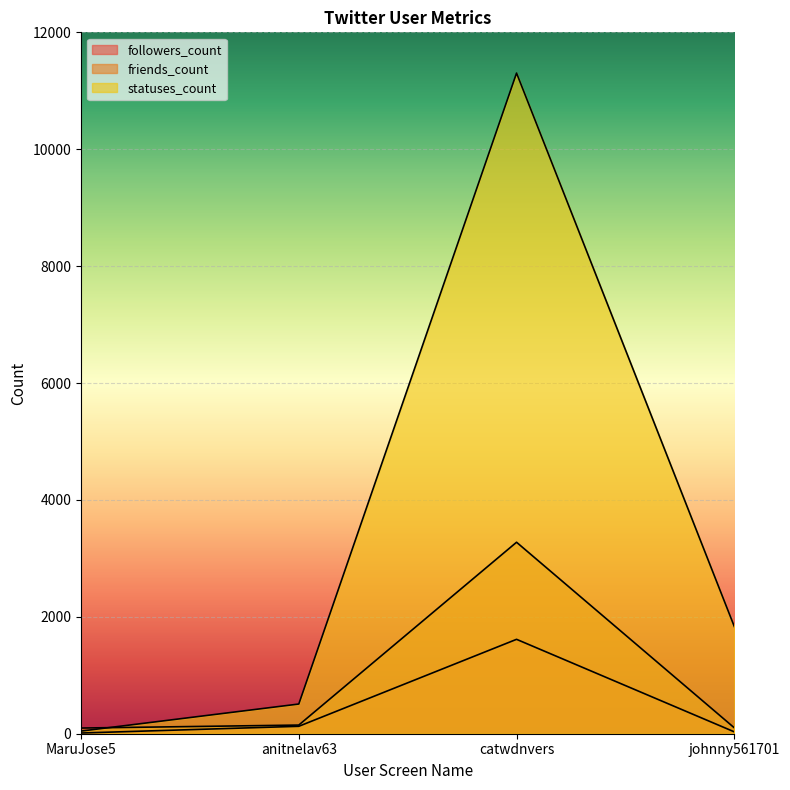

True or false: statuses_count has more than 2 interior local peaks.

False